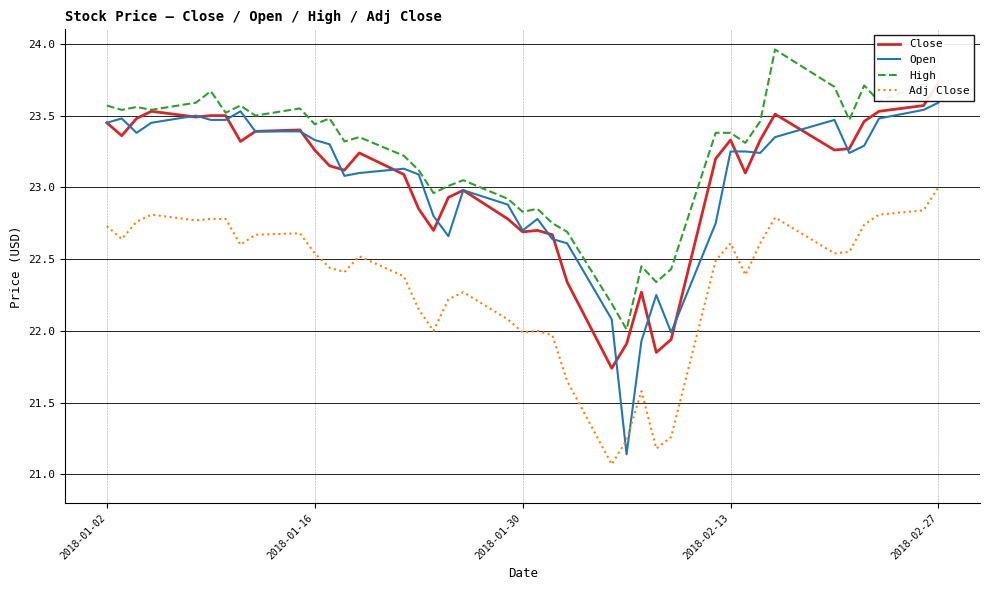

Is it true that Adj Close equals 22.6 at 2018-02-13?

True